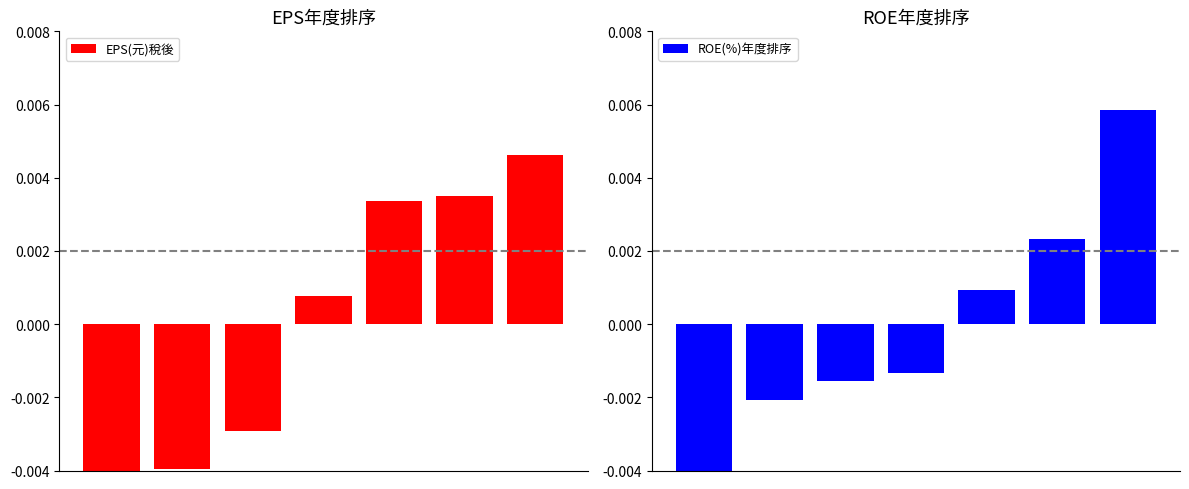

What are all the series names shown in the legend?

EPS(元)稅後, ROE(%)年度排序